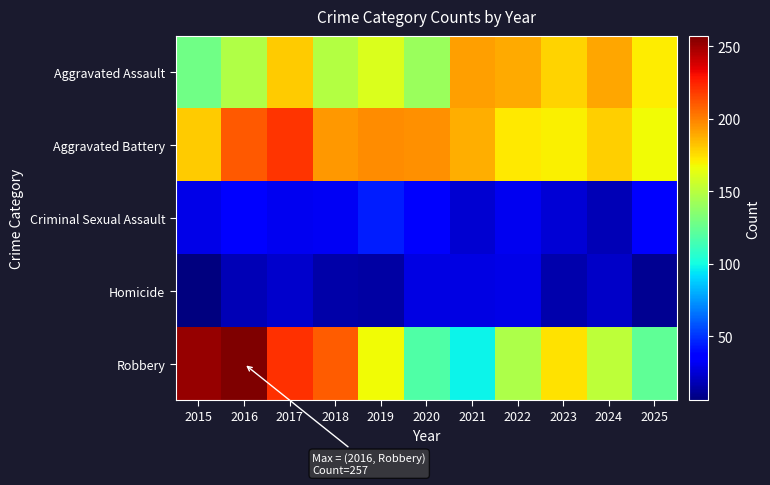

How many categories are shown in the chart?

11